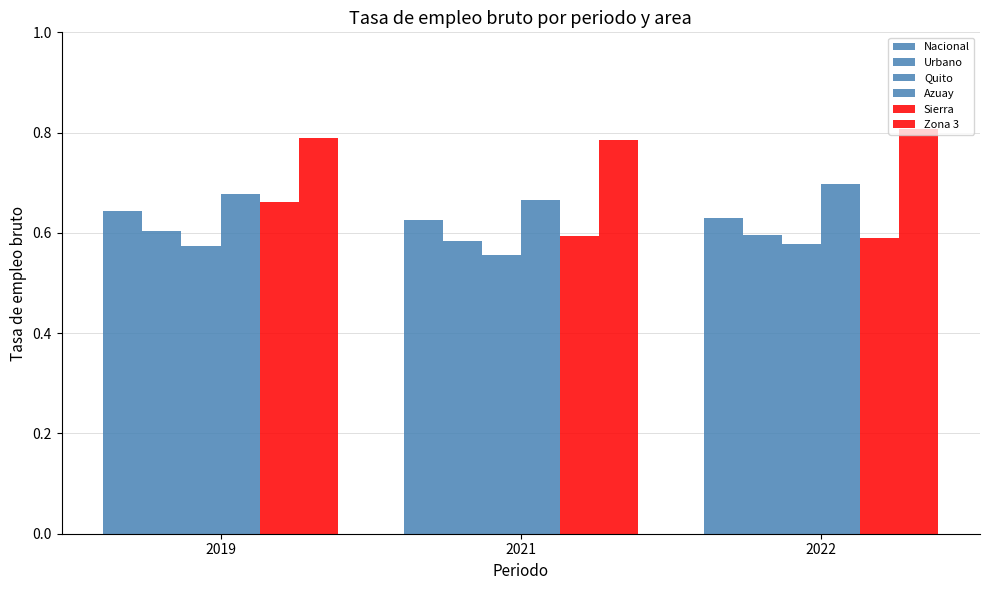

Reading right to left, list all the values displayed in this chart.

Nacional: 2022=0.6	2021=0.6	2019=0.6
Urbano: 2022=0.6	2021=0.6	2019=0.6
Quito: 2022=0.6	2021=0.6	2019=0.6
Azuay: 2022=0.7	2021=0.7	2019=0.7
Sierra: 2022=0.6	2021=0.6	2019=0.7
Zona 3: 2022=0.8	2021=0.8	2019=0.8